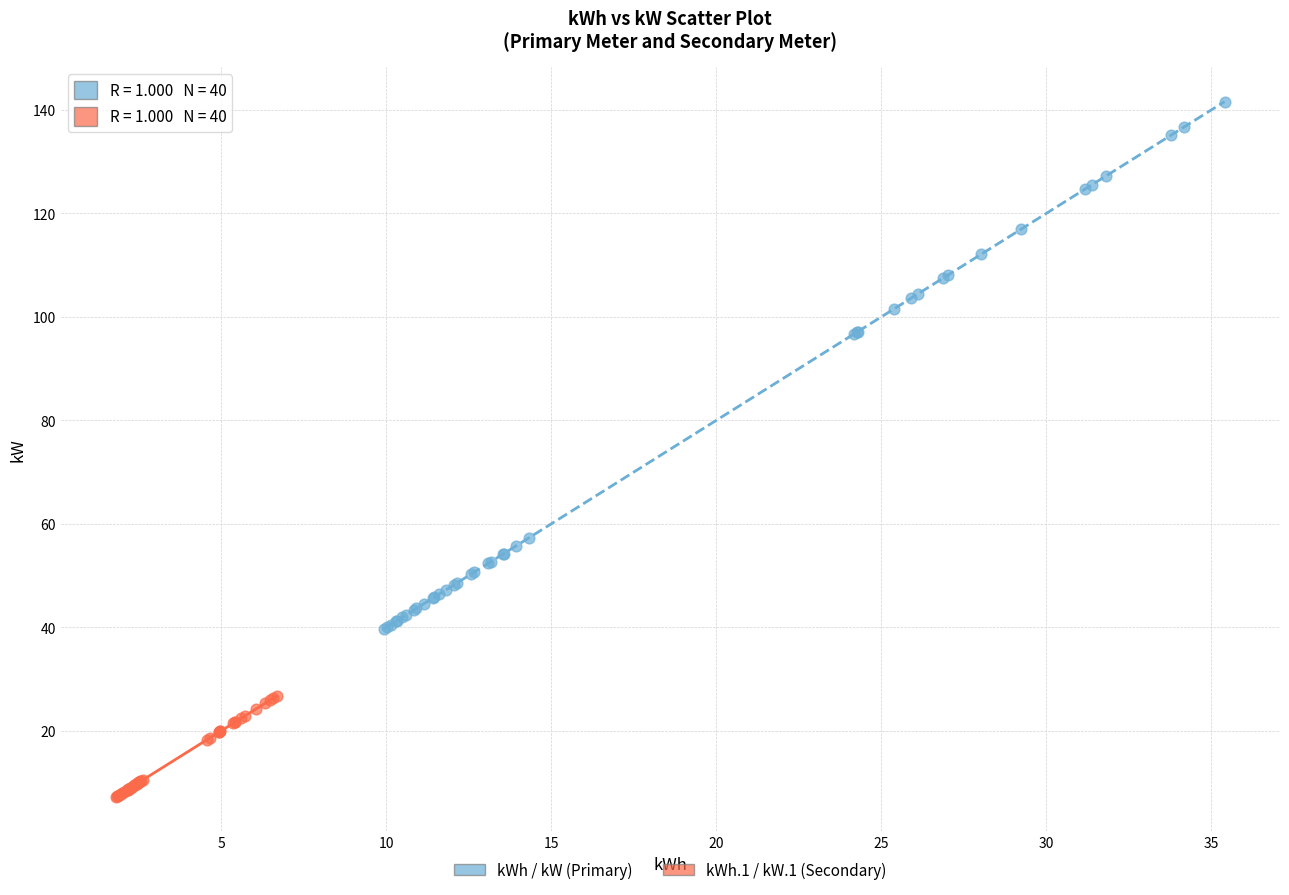

Which series has the widest spread of Y values?

kWh / kW (Primary)